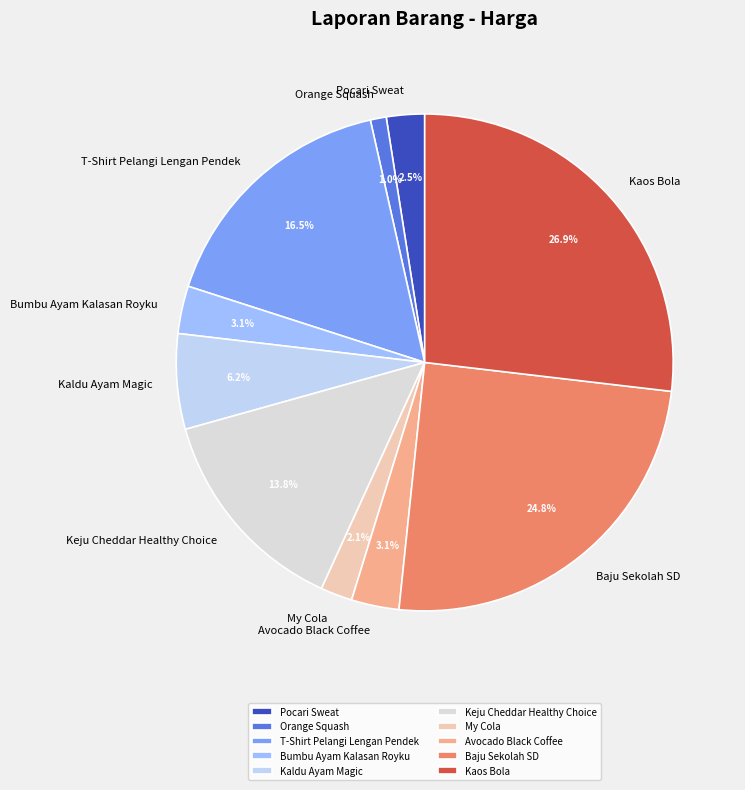

Which slice is the smallest?

Orange Squash